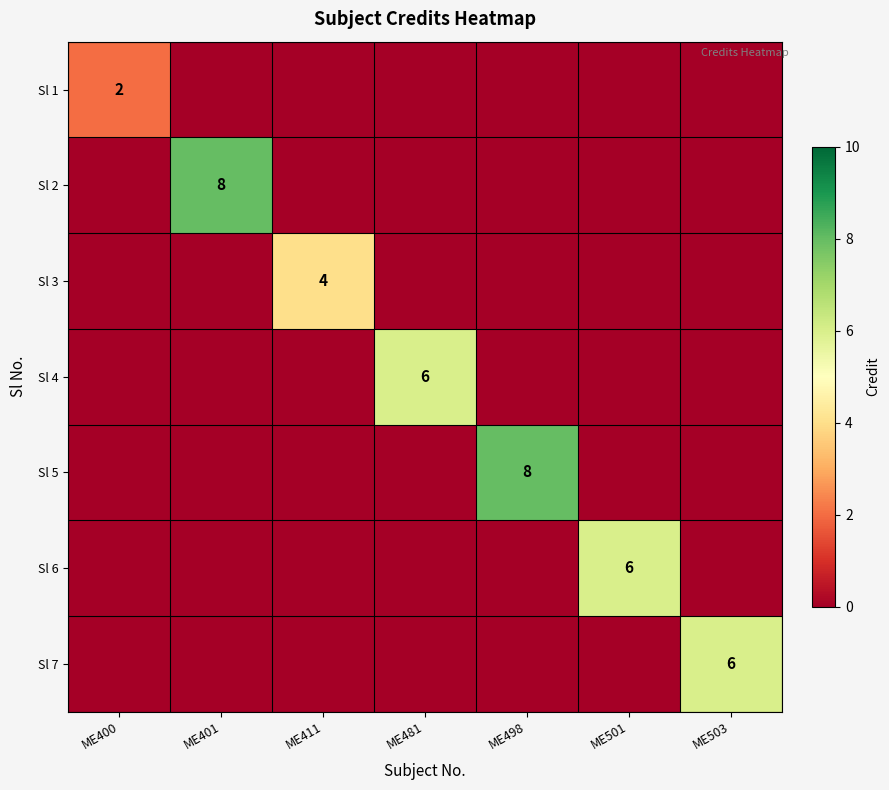

What is the difference between the highest and lowest values at ME400?

2